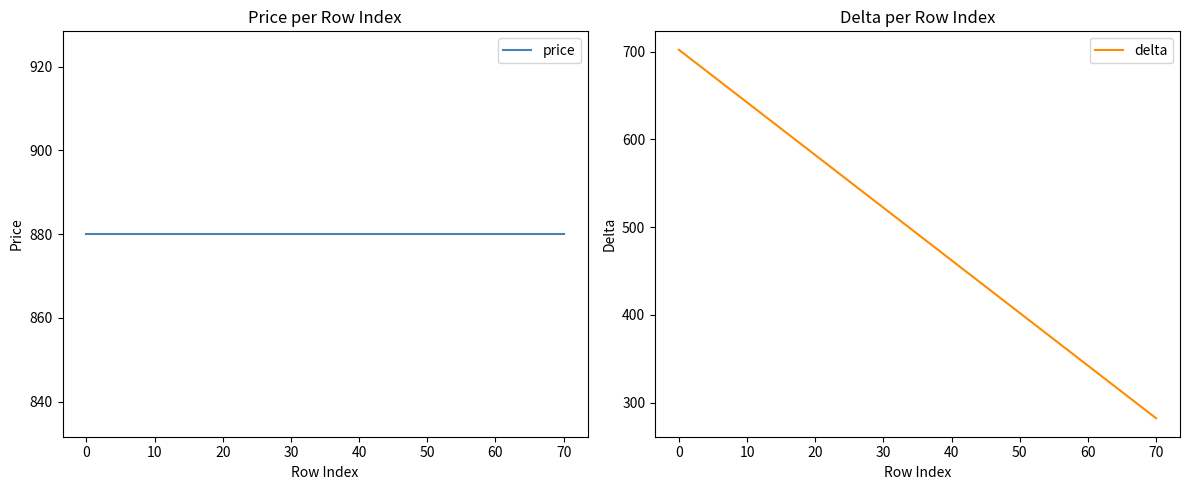

What is the smallest value displayed?

282